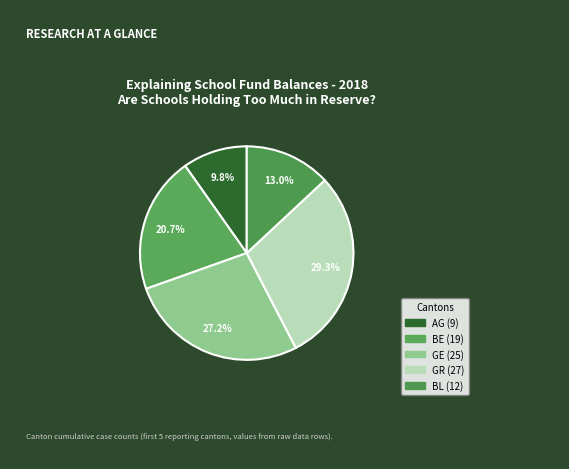

The GR slice represents 29% of the pie. True or false?

True